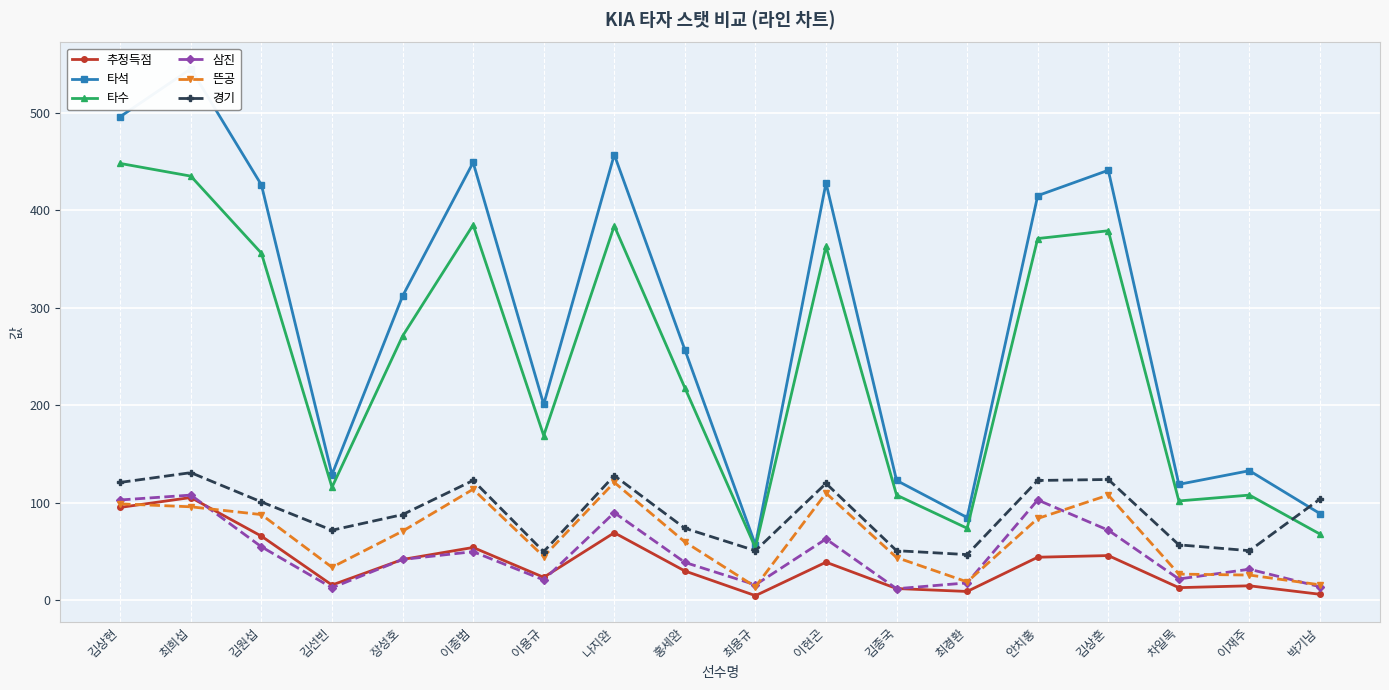

What is the label of the 11th point from the right?

나지완